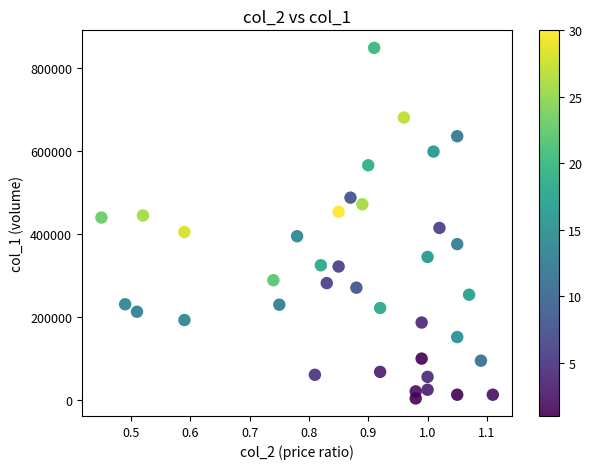

What is the range of Y values (max minus min)?

845000